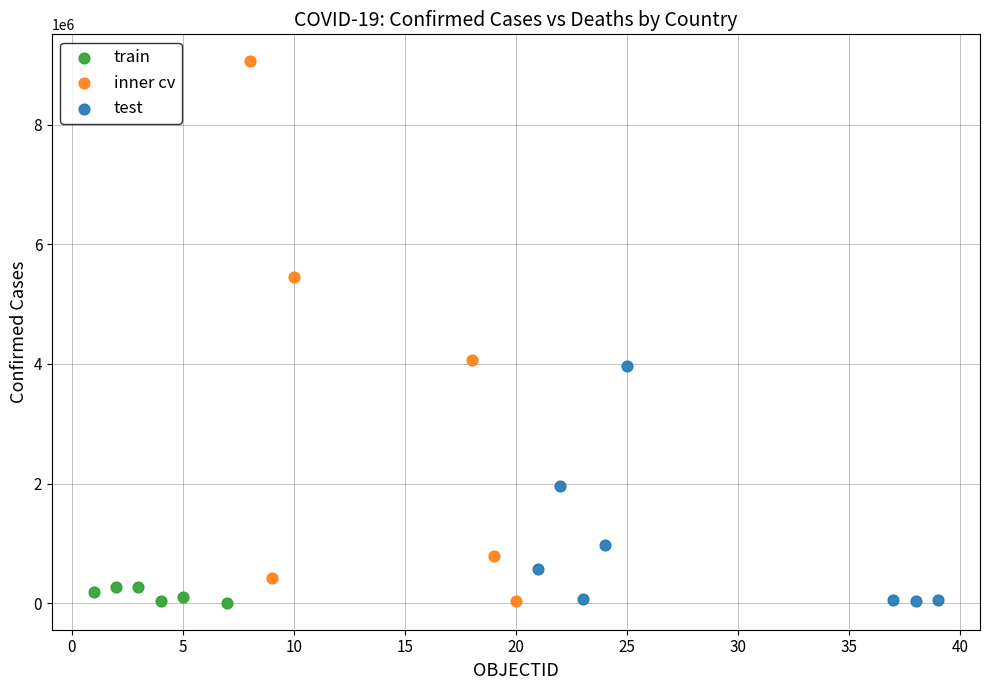

Which series contains the highest Y value?

inner cv